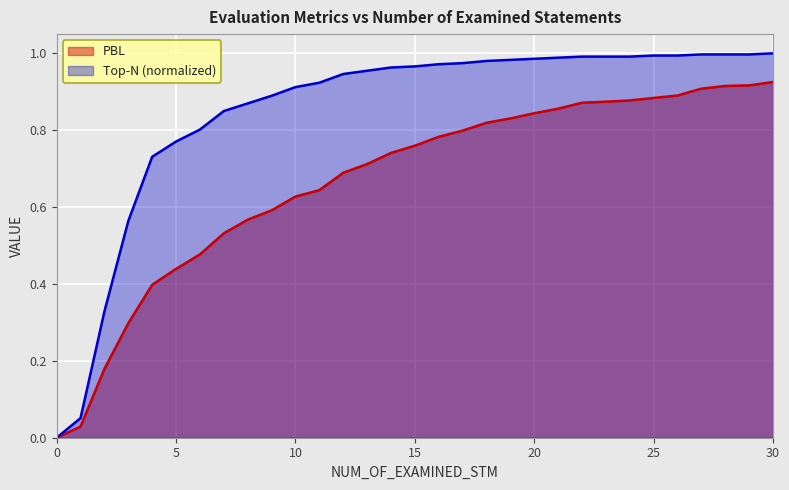

List the series in order of their peak value, lowest first.

PBL, Top-N (normalized)